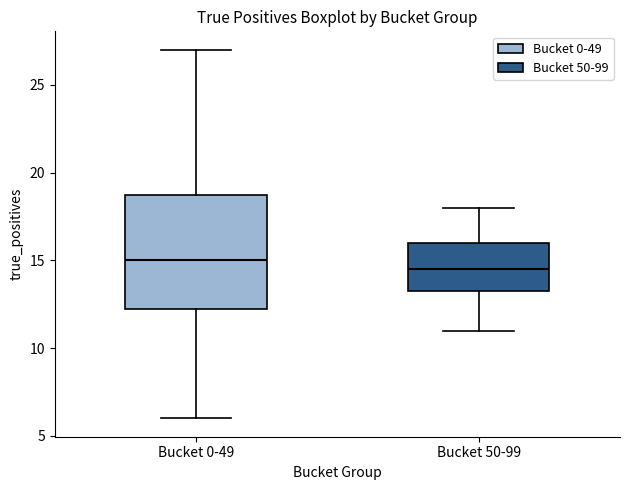

Where is the upper edge of the box for Bucket 50-99 on the y-axis? The values are not printed on the chart, so give them approximately, as read against the axis.

16.0